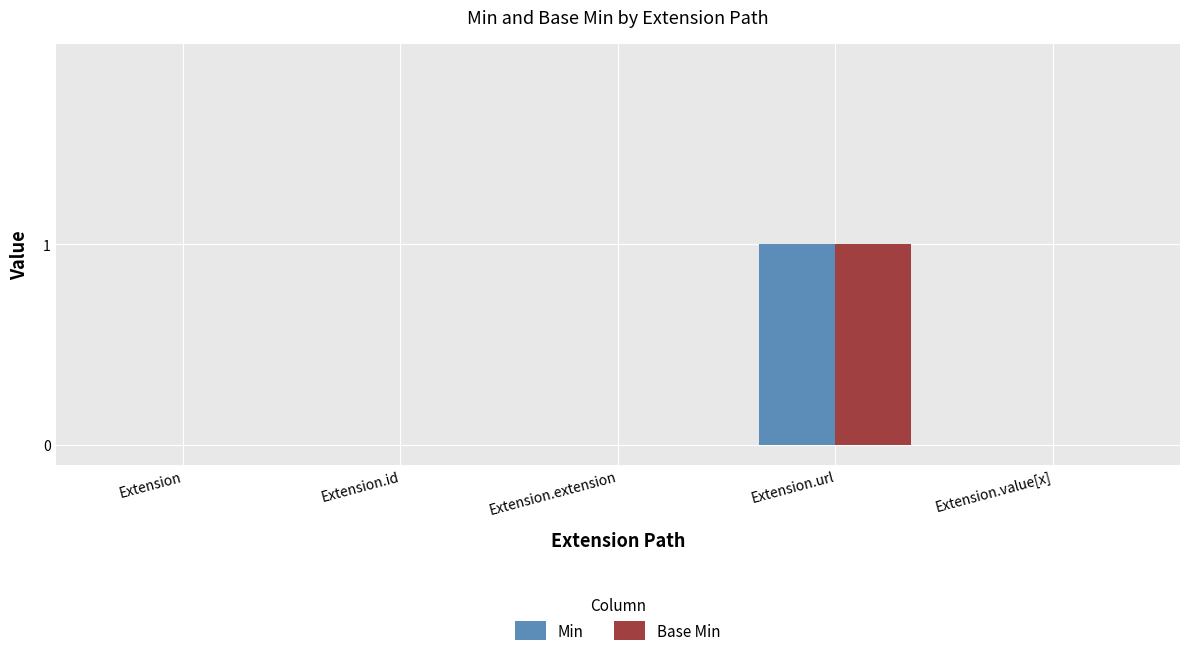

Does the chart contain stacked bars?

No